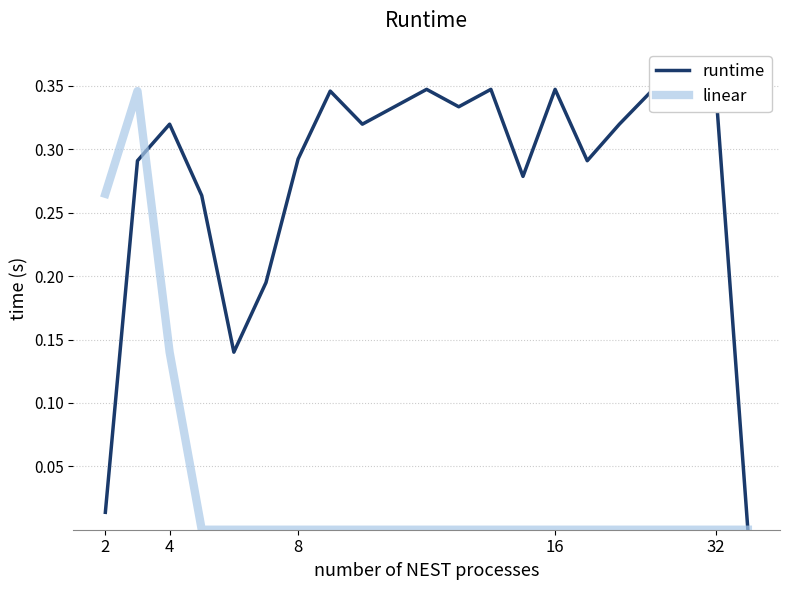

What is the sum of all runtime values?

5.8